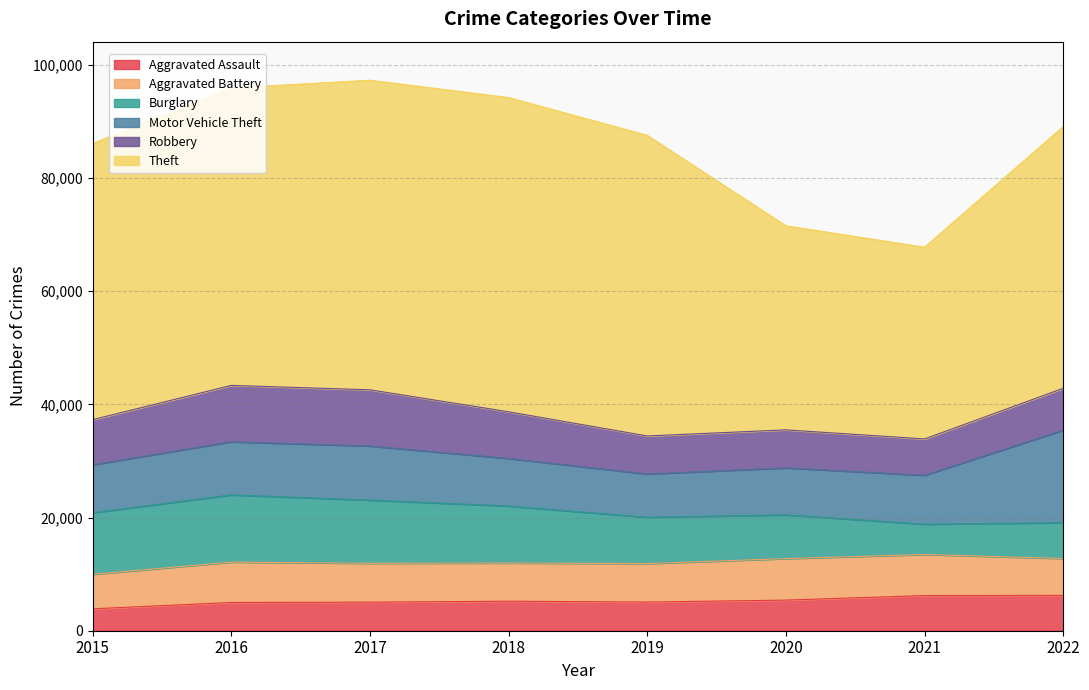

What is the sum of the Burglary values at 2021 and 2016?

17224